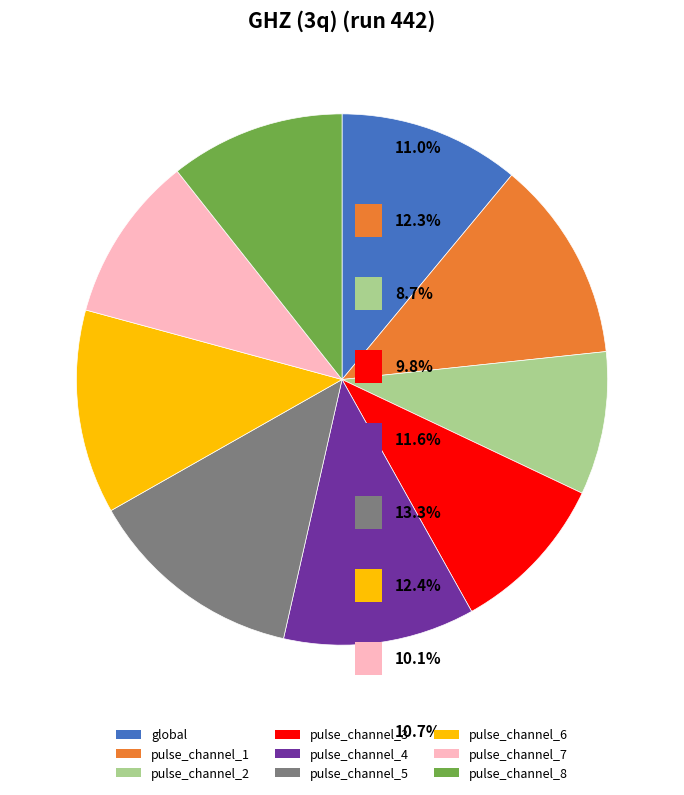

To the nearest percent, what is the average slice percentage?

11%